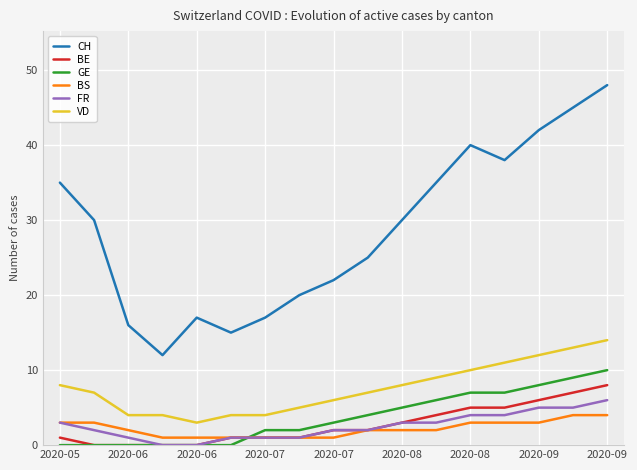

Which series has the largest total across all categories?

CH